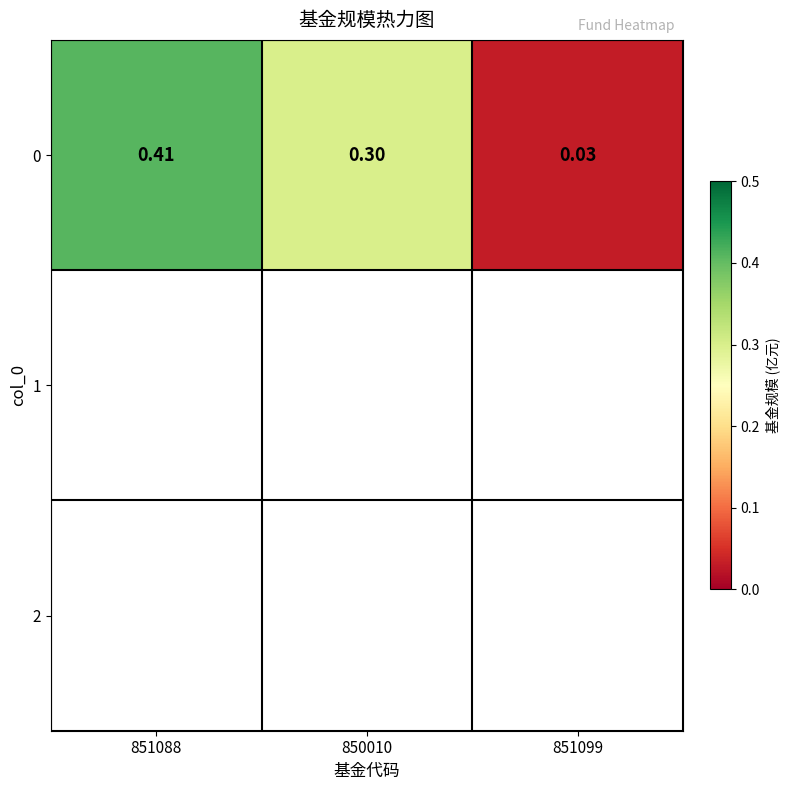

Reading right to left, transcribe all the data shown in this chart.

851099=0.0	850010=0.3	851088=0.4